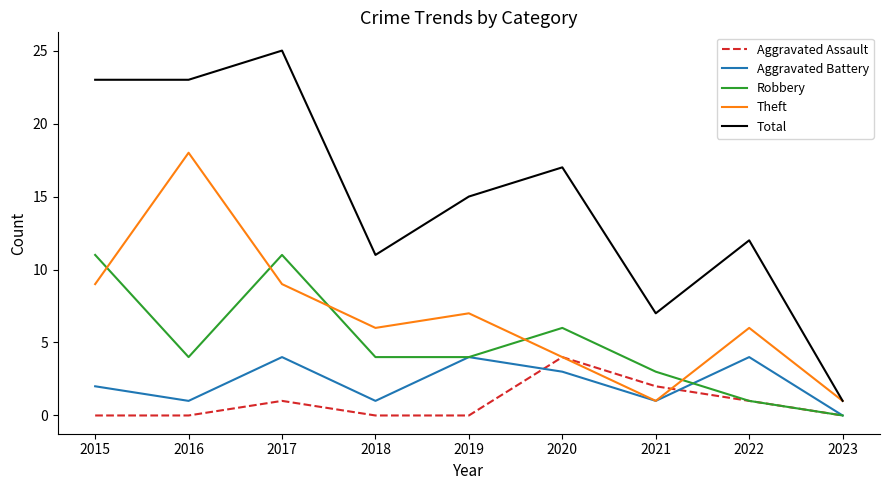

Reading left to right, list all the values displayed in this chart.

Aggravated Assault: 0	0	1	0	0	4	2	1	0
Aggravated Battery: 2	1	4	1	4	3	1	4	0
Robbery: 11	4	11	4	4	6	3	1	0
Theft: 9	18	9	6	7	4	1	6	1
Total: 23	23	25	11	15	17	7	12	1